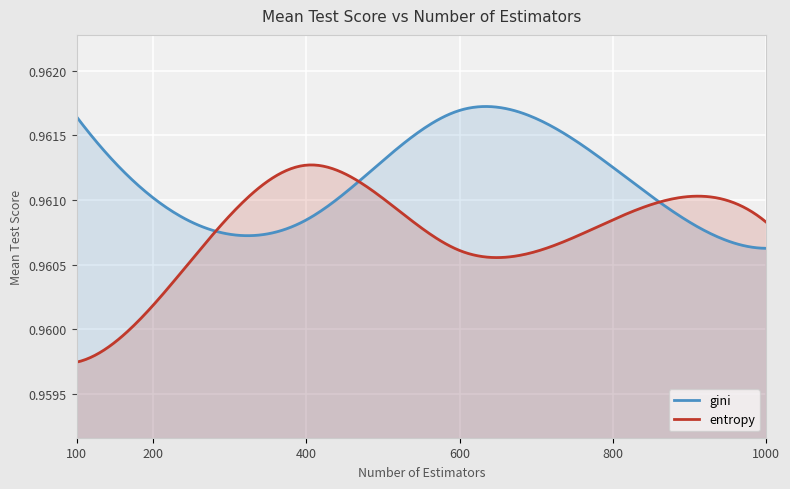

At 800, list the series in order from smallest to largest.

entropy, gini